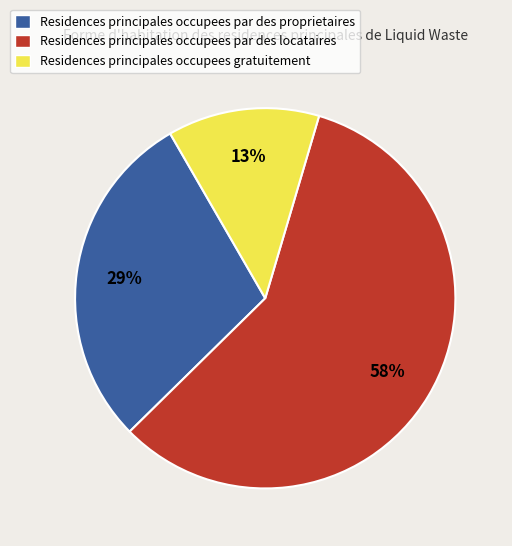

Is it true that Residences principales occupees par des proprietaires is 29% of the pie?

True